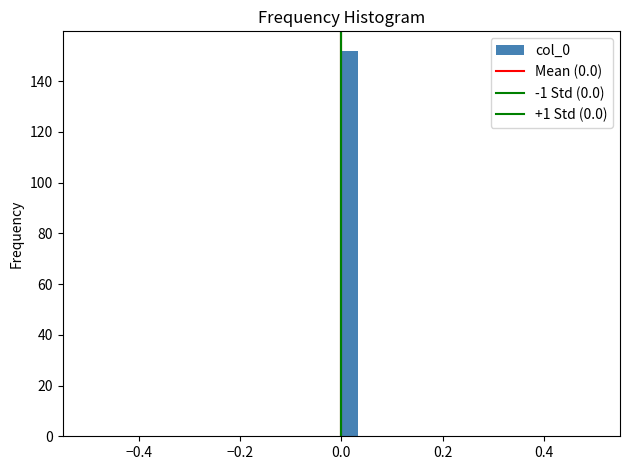

Around what value on the x-axis is the tallest bar? Give the approximate position of its centre, as read against the axis.

0.02